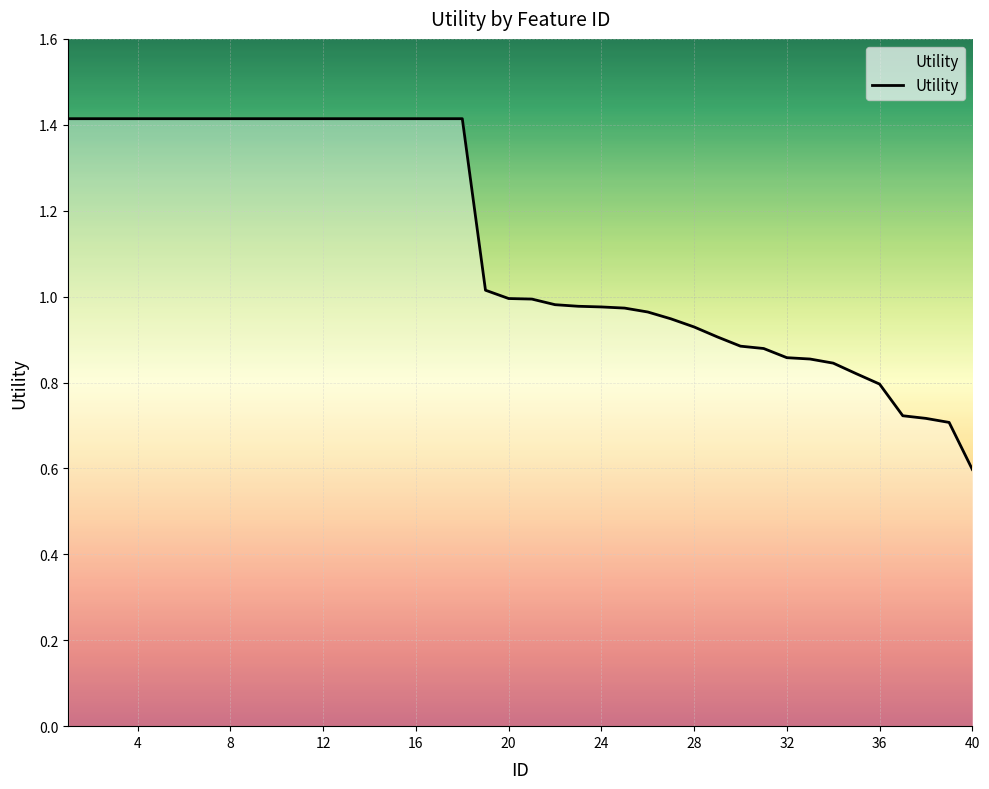

What is the smallest value displayed?

0.6